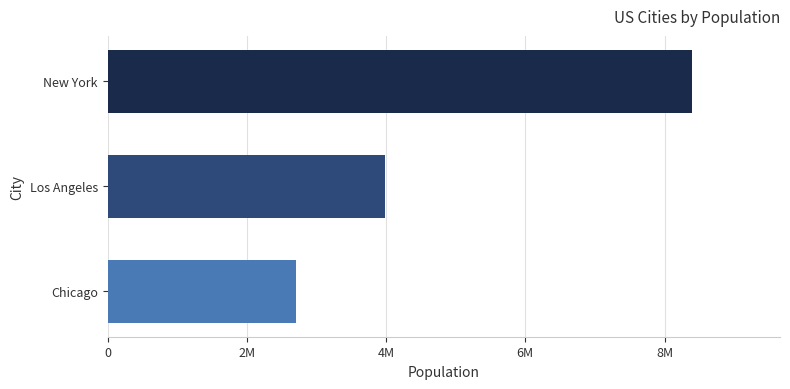

List the labels in order of value, largest first.

New York, Los Angeles, Chicago